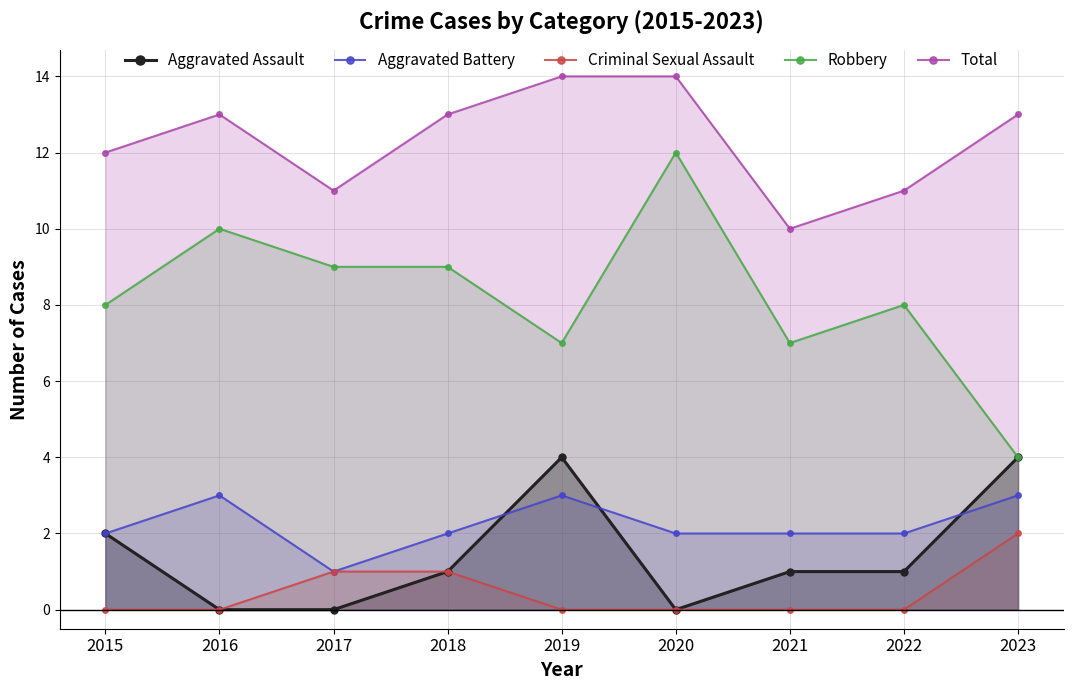

Reading left to right, what are all the values shown in this chart?

Aggravated Assault: 2	0	0	1	4	0	1	1	4
Aggravated Battery: 2	3	1	2	3	2	2	2	3
Criminal Sexual Assault: 0	0	1	1	0	0	0	0	2
Robbery: 8	10	9	9	7	12	7	8	4
Total: 12	13	11	13	14	14	10	11	13